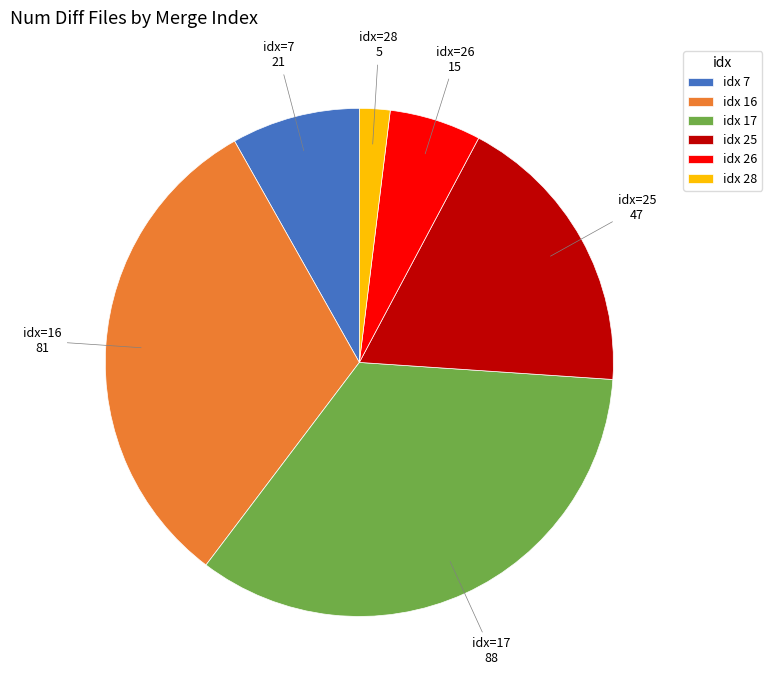

True or false: idx 26 accounts for 6% of the total.

True